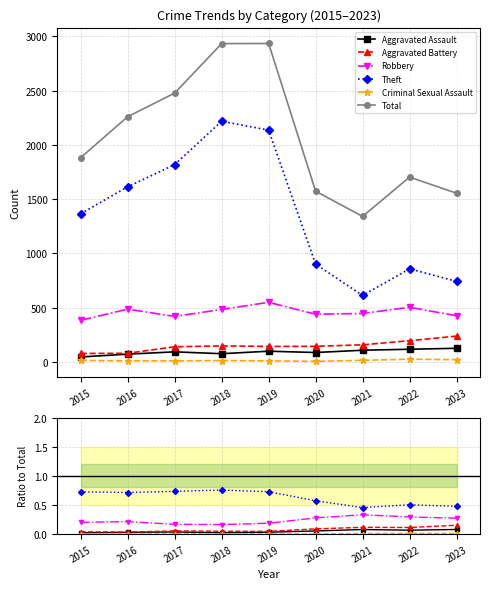

In Robbery, how many points are lower than both neighbors (excluding endpoints)?

1